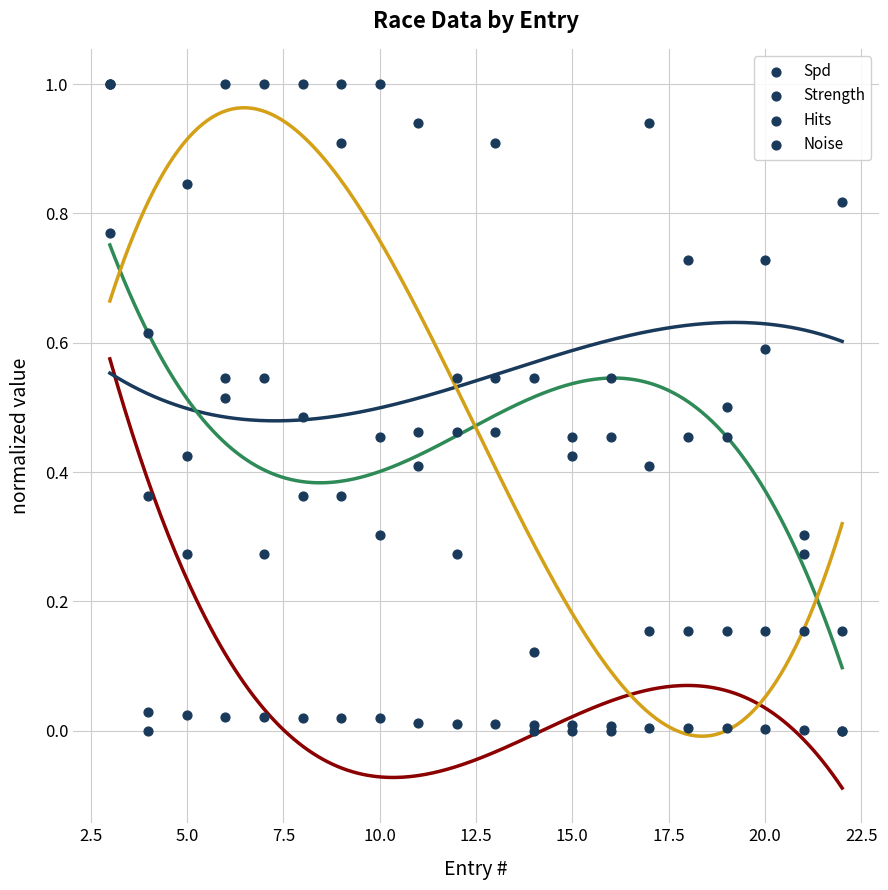

Which series has the largest total across all categories?

Strength